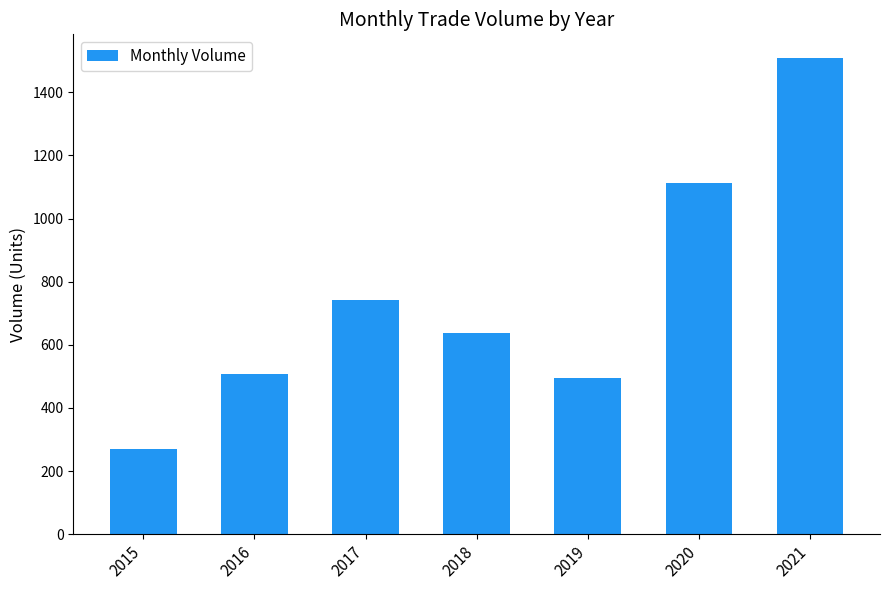

What is the value of the 5th bar from the left?

495